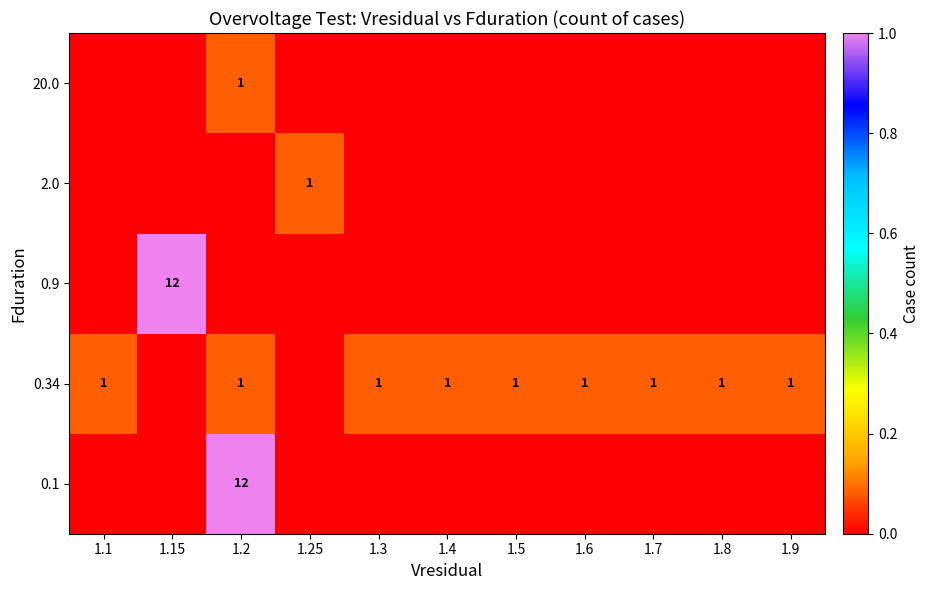

The value of 0.34 at 1.5 is 1. True or false?

True